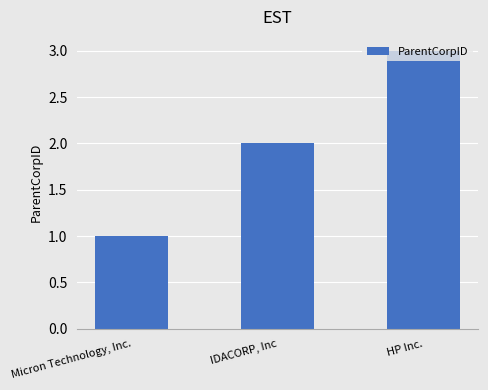

How many bars are there in total?

3